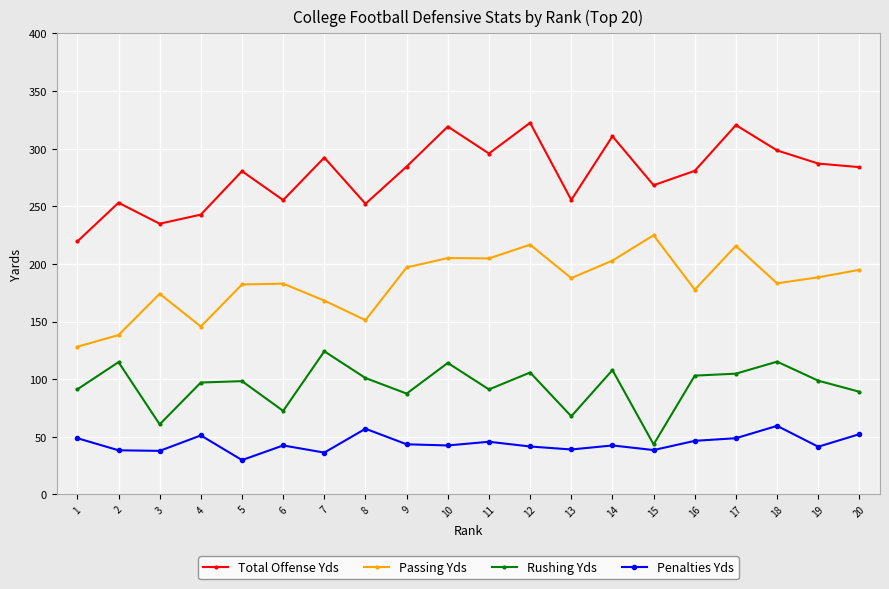

True or false: Penalties Yds has a value of 13.2 at 10.

False